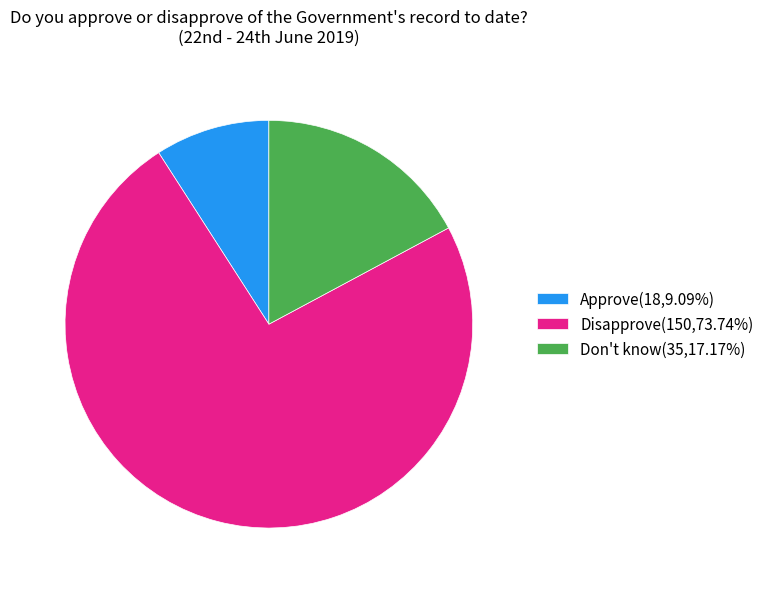

What is the largest slice in the pie chart?

Disapprove